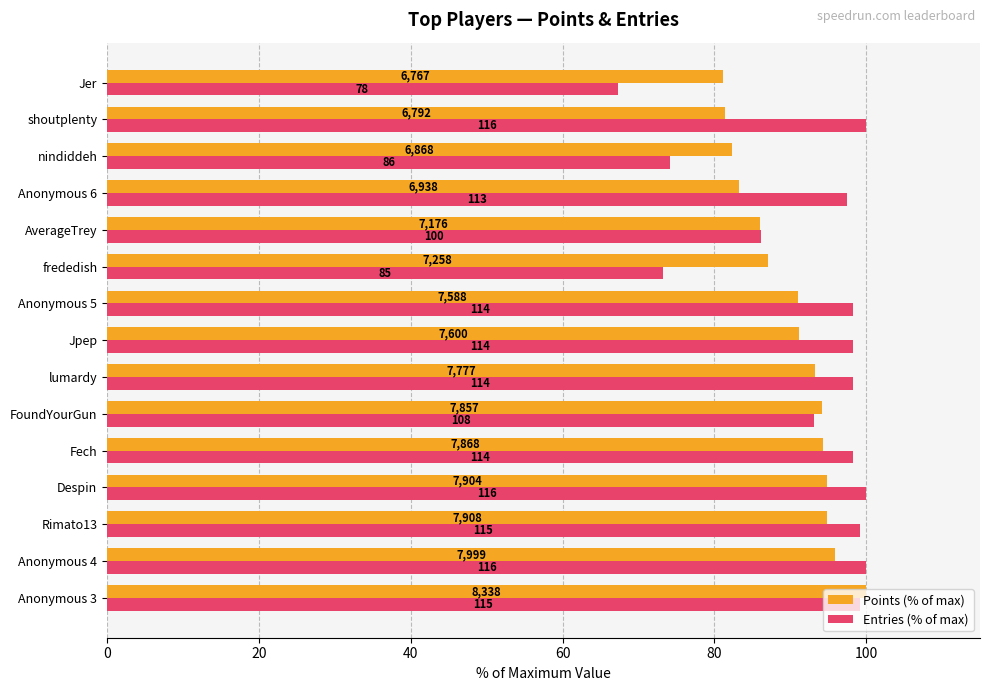

What is the maximum value shown in the chart?

100.0